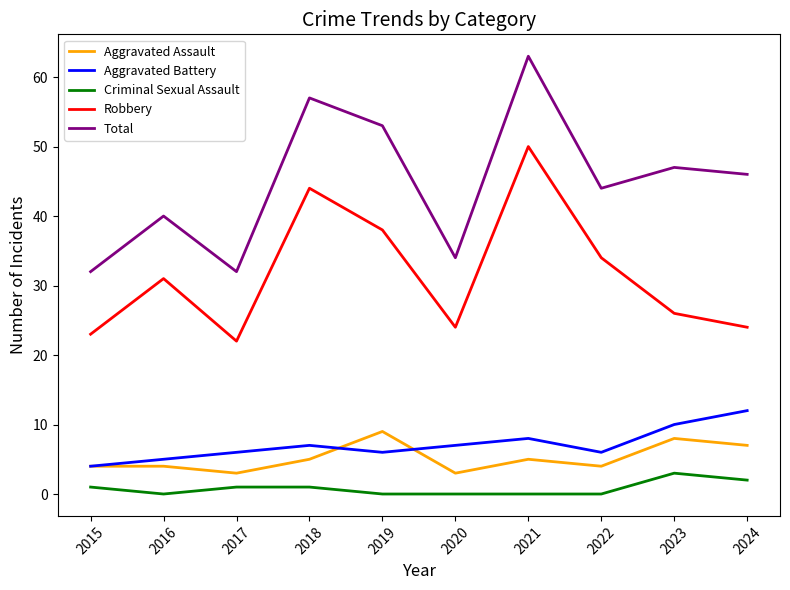

Reading left to right, transcribe all the data shown in this chart.

Aggravated Assault: 2015=4	2016=4	2017=3	2018=5	2019=9	2020=3	2021=5	2022=4	2023=8	2024=7
Aggravated Battery: 2015=4	2016=5	2017=6	2018=7	2019=6	2020=7	2021=8	2022=6	2023=10	2024=12
Criminal Sexual Assault: 2015=1	2016=0	2017=1	2018=1	2019=0	2020=0	2021=0	2022=0	2023=3	2024=2
Robbery: 2015=23	2016=31	2017=22	2018=44	2019=38	2020=24	2021=50	2022=34	2023=26	2024=24
Total: 2015=32	2016=40	2017=32	2018=57	2019=53	2020=34	2021=63	2022=44	2023=47	2024=46